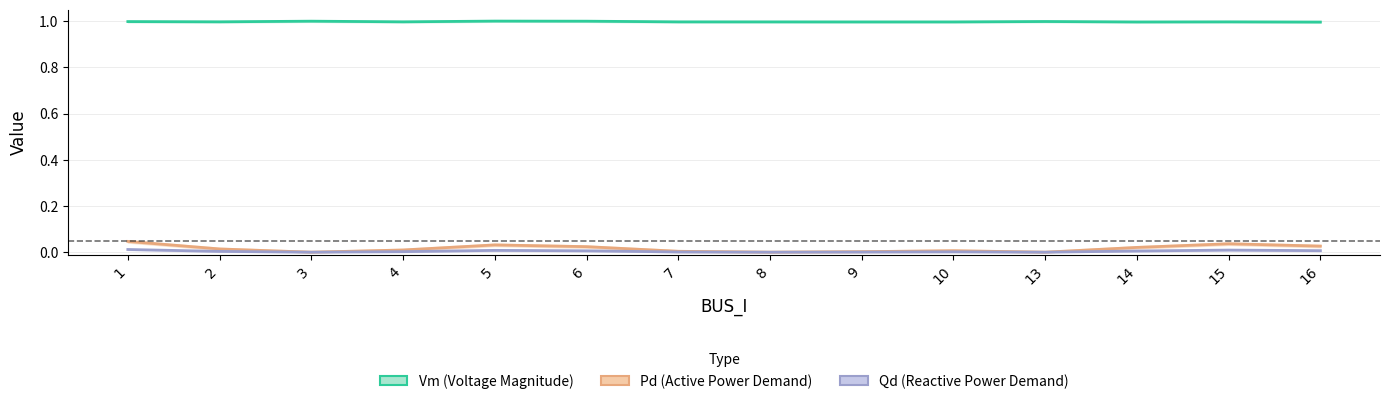

List the series in order of their peak value, highest first.

Vm (Voltage Magnitude), Pd (Active Power Demand), Qd (Reactive Power Demand)